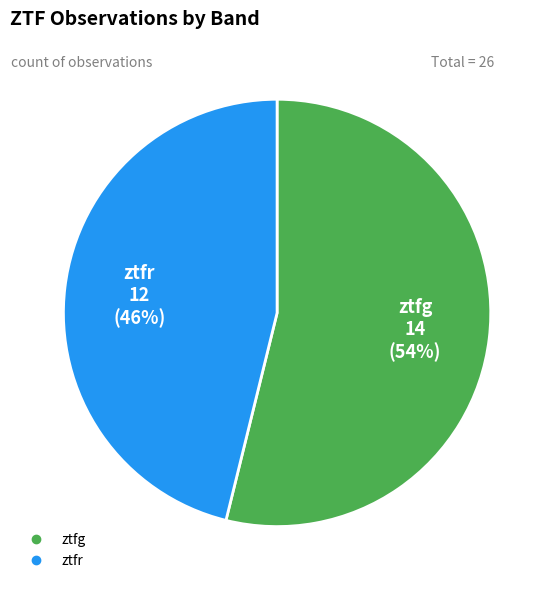

To the nearest percent, what percentage of the pie is ztfr?

46%